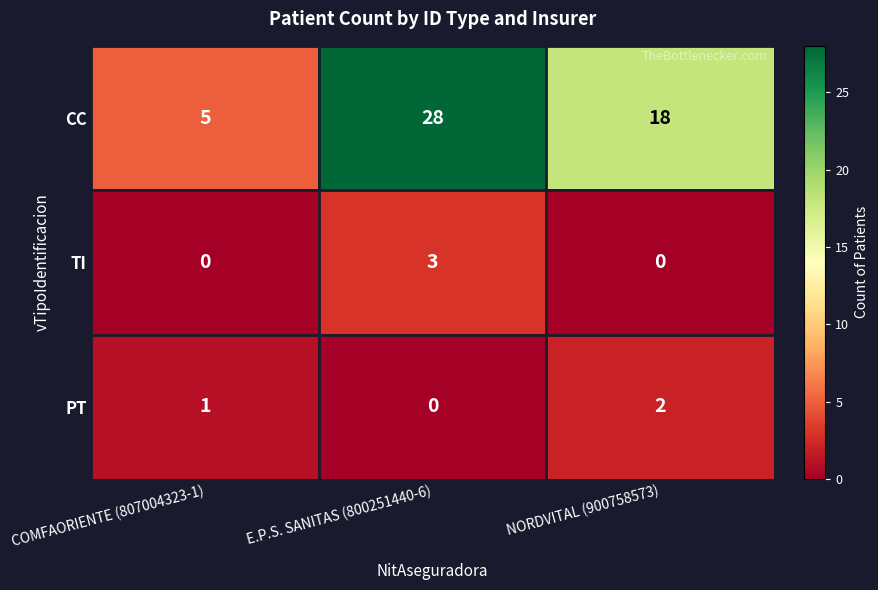

List the labels in order of PT value, largest first.

NORDVITAL (900758573), COMFAORIENTE (807004323-1), E.P.S. SANITAS (800251440-6)